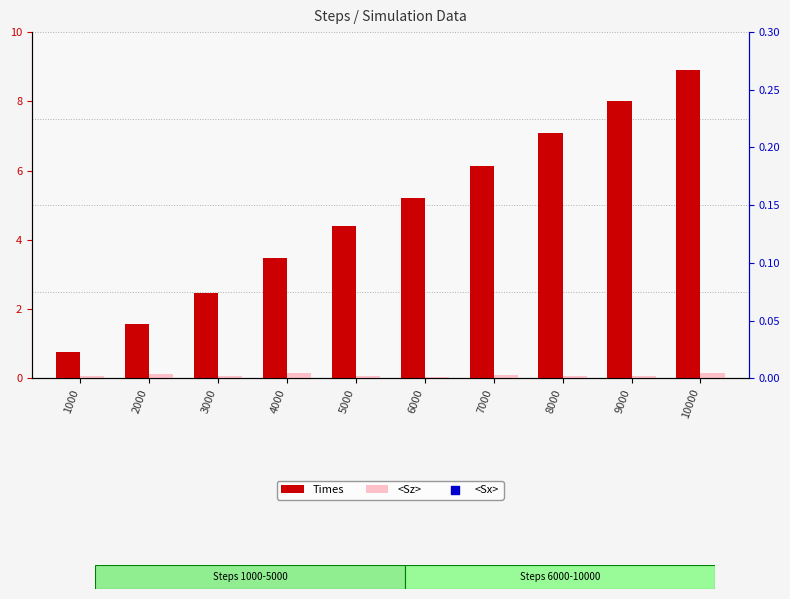

Which series reaches the minimum Y coordinate?

<Sz>